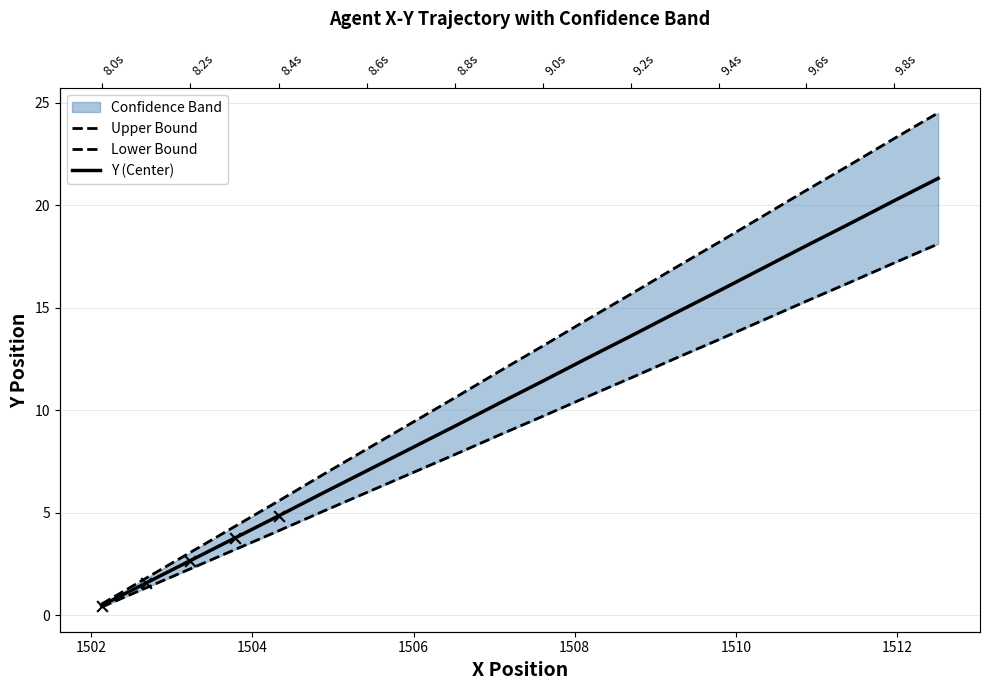

Which series has the widest spread of Y values?

Upper Bound